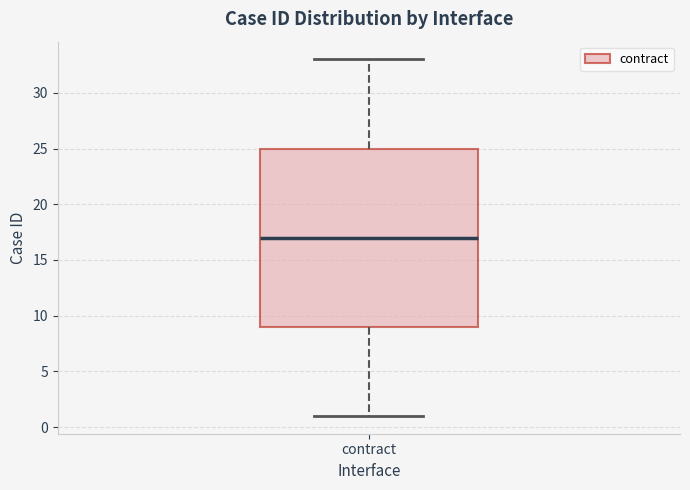

Read this box plot against the y-axis: the position of the median line, the range covered by the box, and the ends of both whiskers. The values are not printed on the chart, so give them approximately, as read against the axis.

median 17, box 9 to 25, whiskers 1 to 33